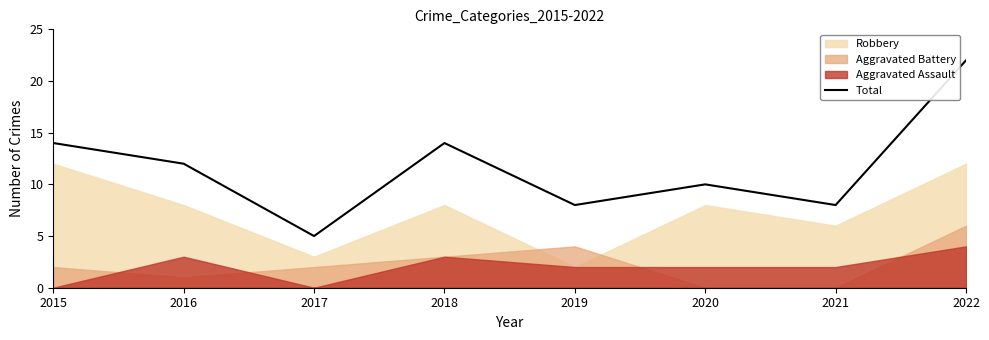

At which category does the chart reach its peak across all series?

2022